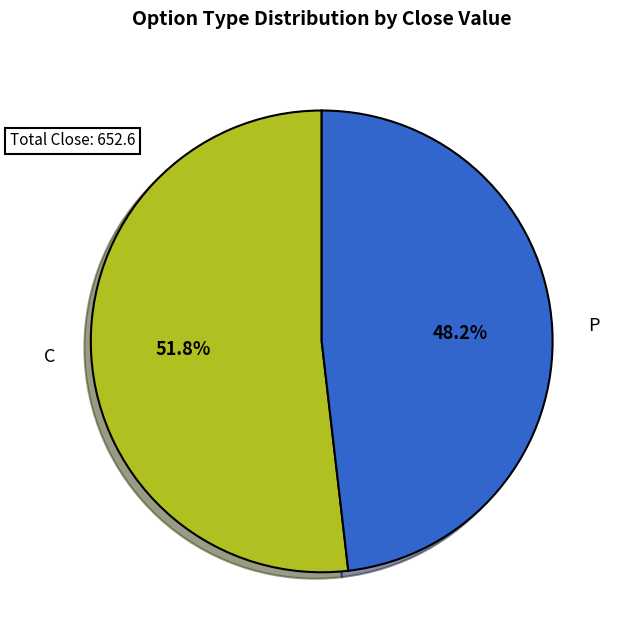

Which slice is the smallest?

P